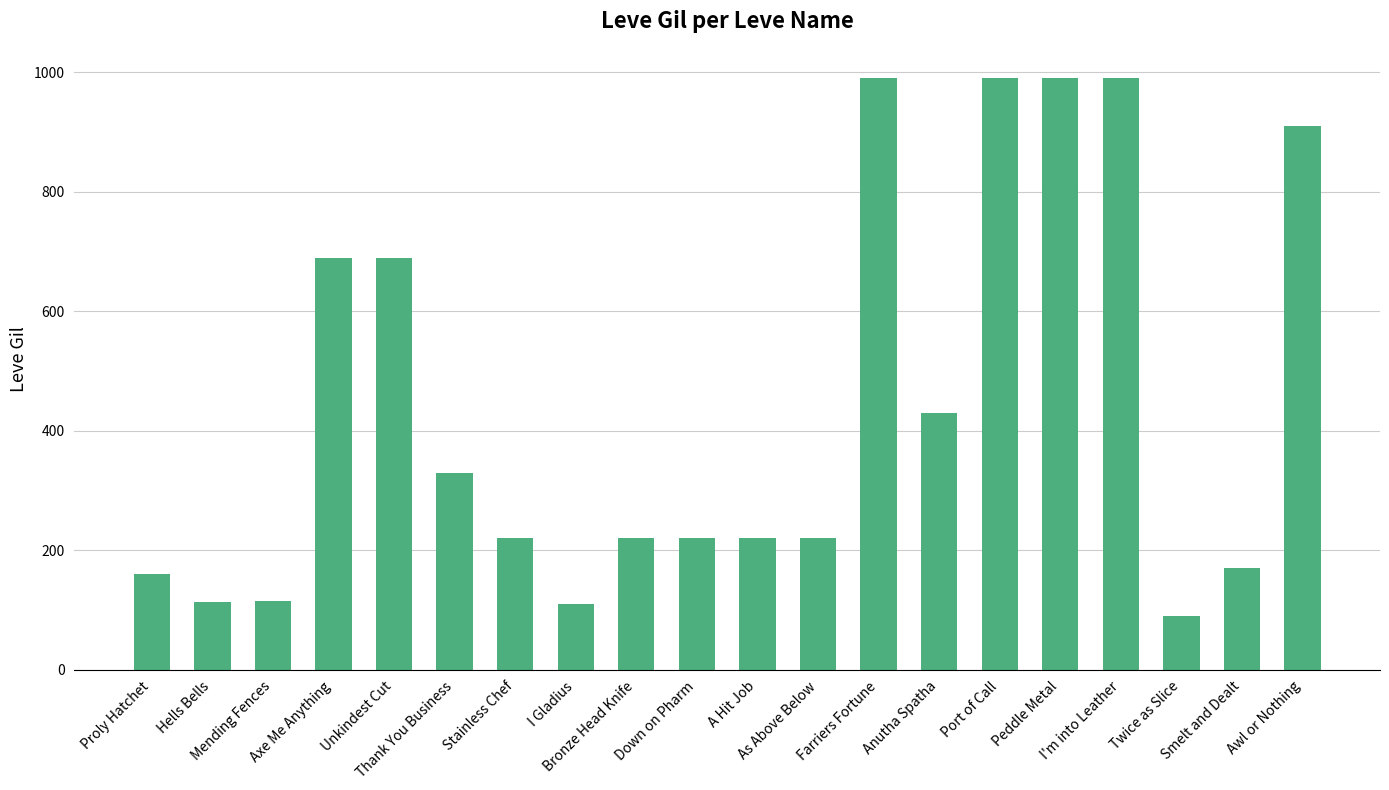

What is the minimum value shown in the chart?

90